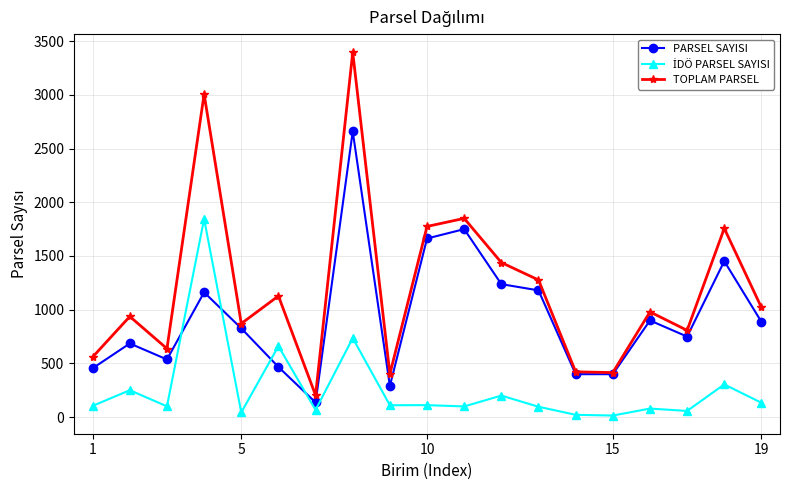

What is the greatest value displayed?

3396